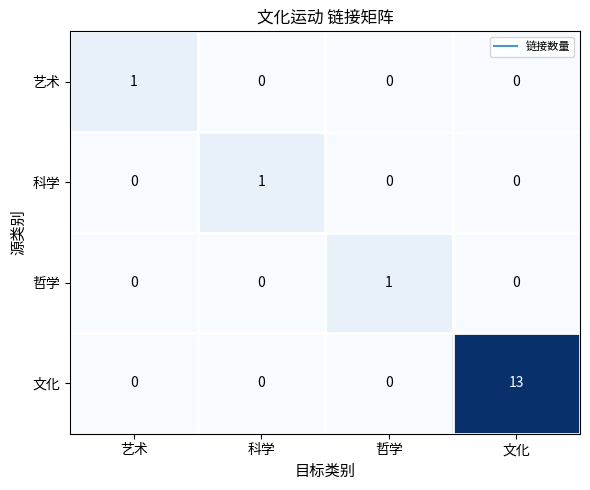

Count the 文化 values in the range 0 to 13.

4